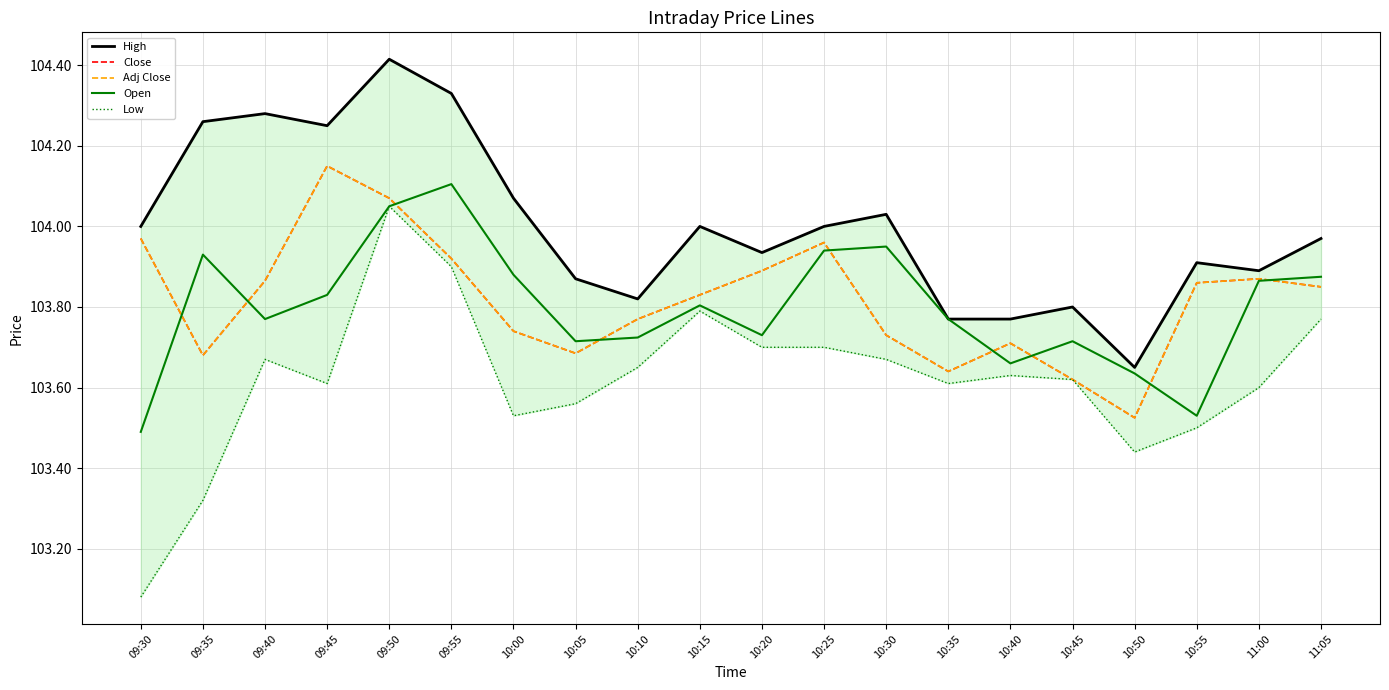

At which label is Low closest to 103?

09:30